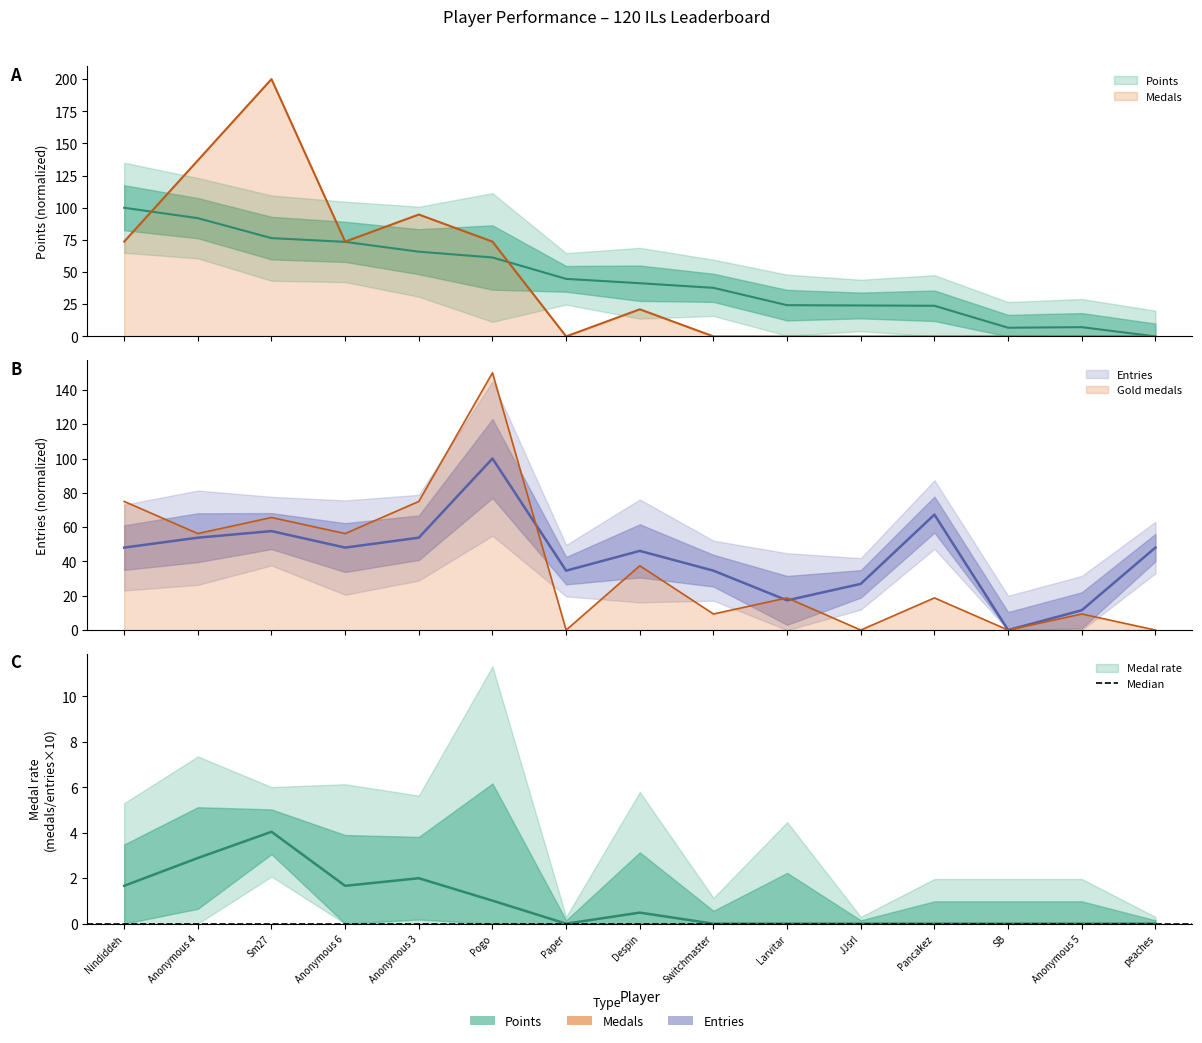

At which category is the sum across all series the highest?

Sm27